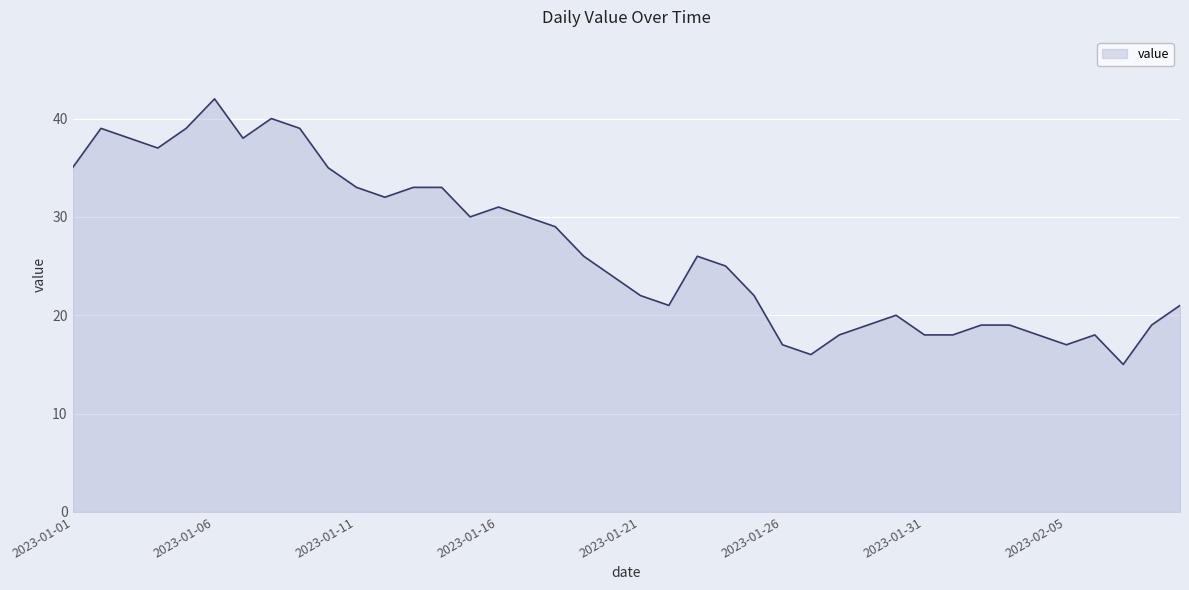

What is the difference between the second highest and second lowest values?

24